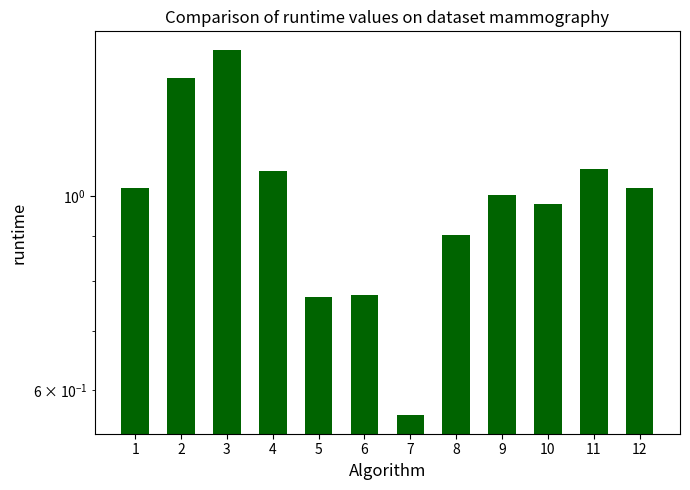

At which label is the value closest to 1?

9